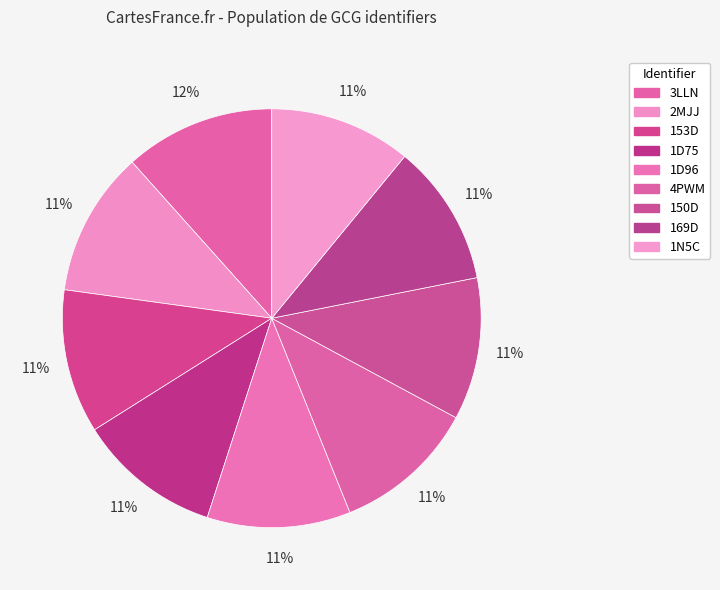

What percentage is the 169D slice, to the nearest percent?

11%